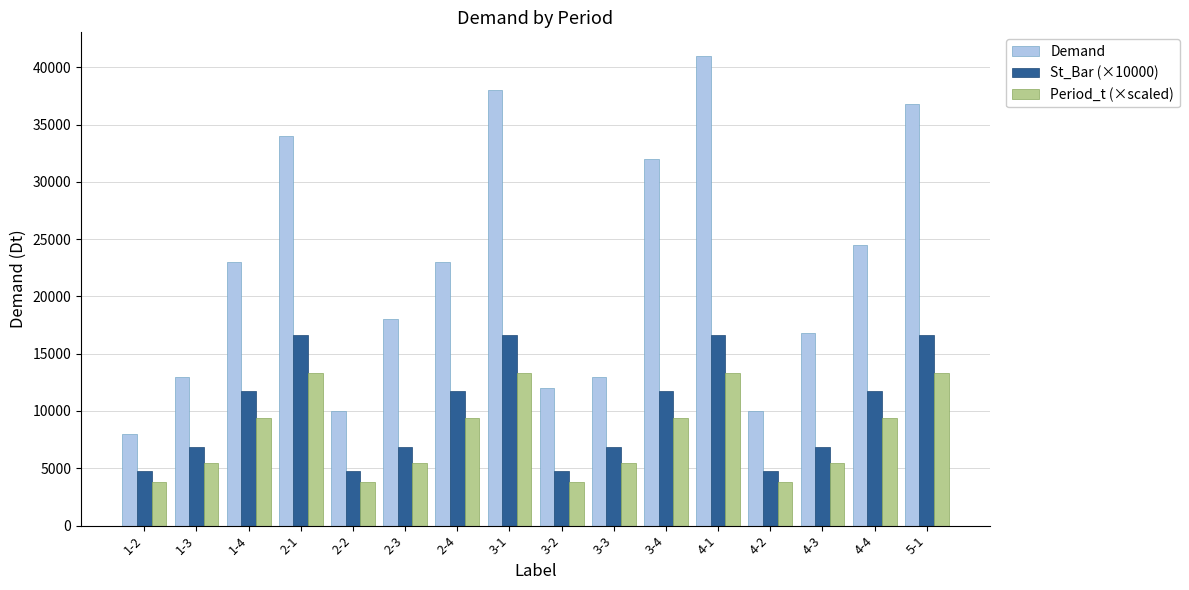

At how many categories does at least one series exceed 24964?

5